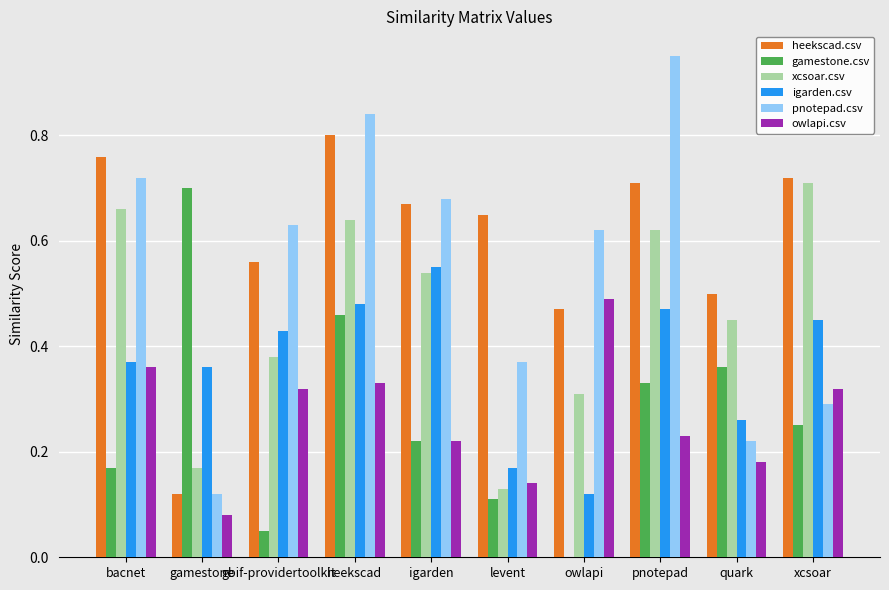

How many groups of bars are there?

10